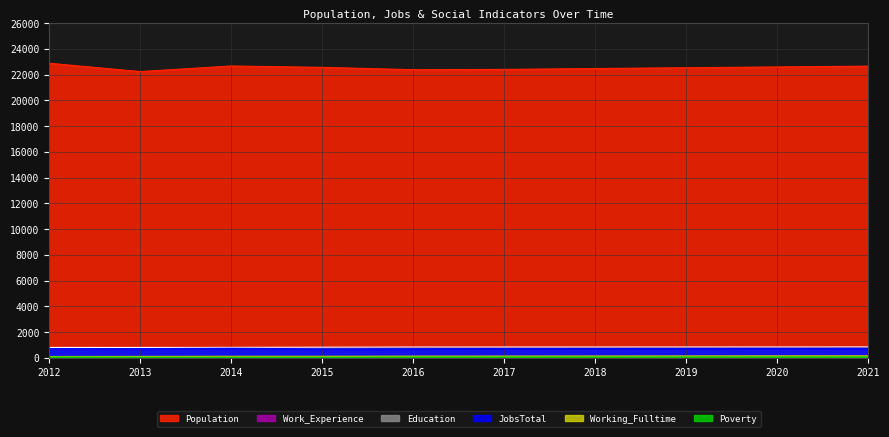

List the series in order of their peak value, lowest first.

Poverty, Working_Fulltime, JobsTotal, Education, Work_Experience, Population